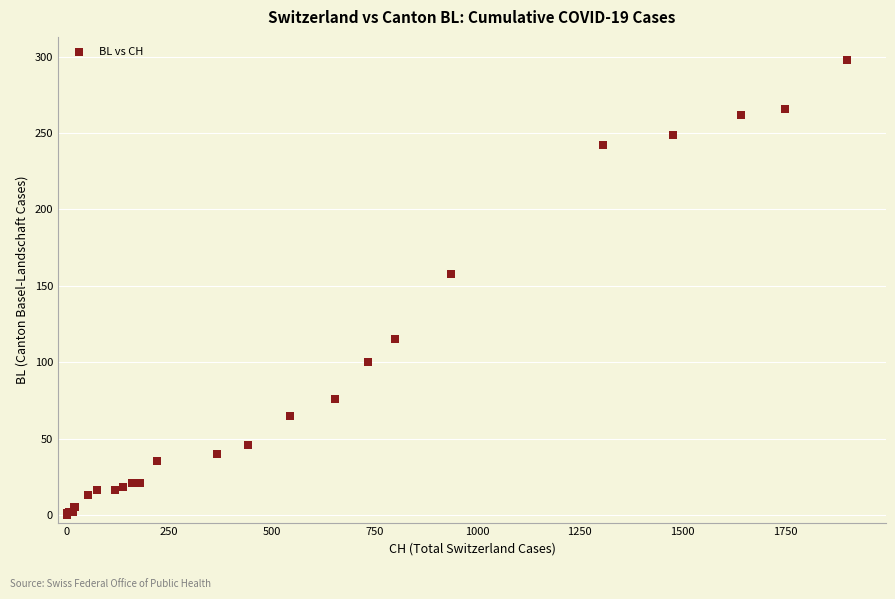

What Y value in the scatter plot is closest to 149?

158